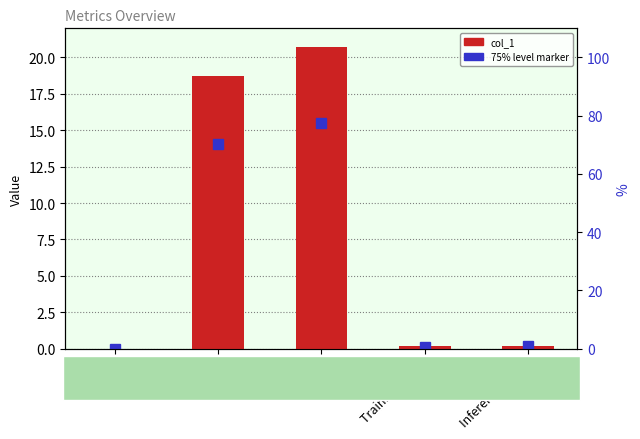

Which label corresponds to the largest value in the chart?

SMAPE